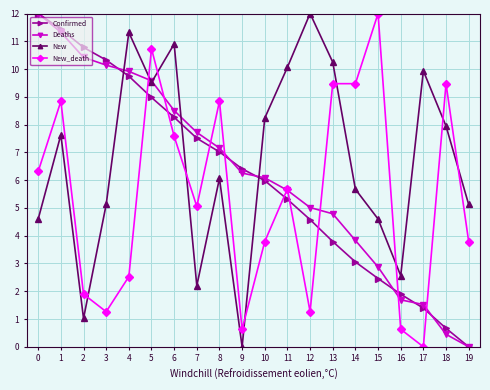

How many times do Confirmed and New_death cross each other?

9